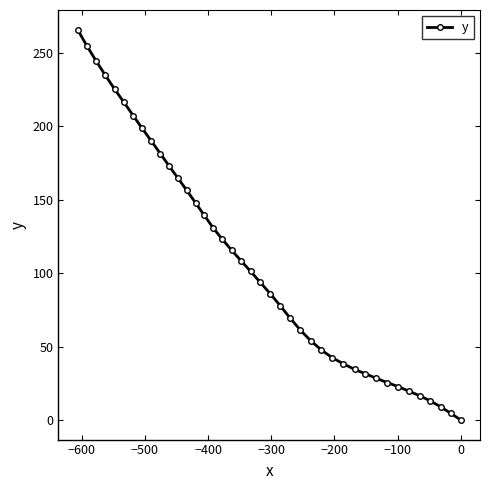

What is the maximum value shown in the chart?

266.0